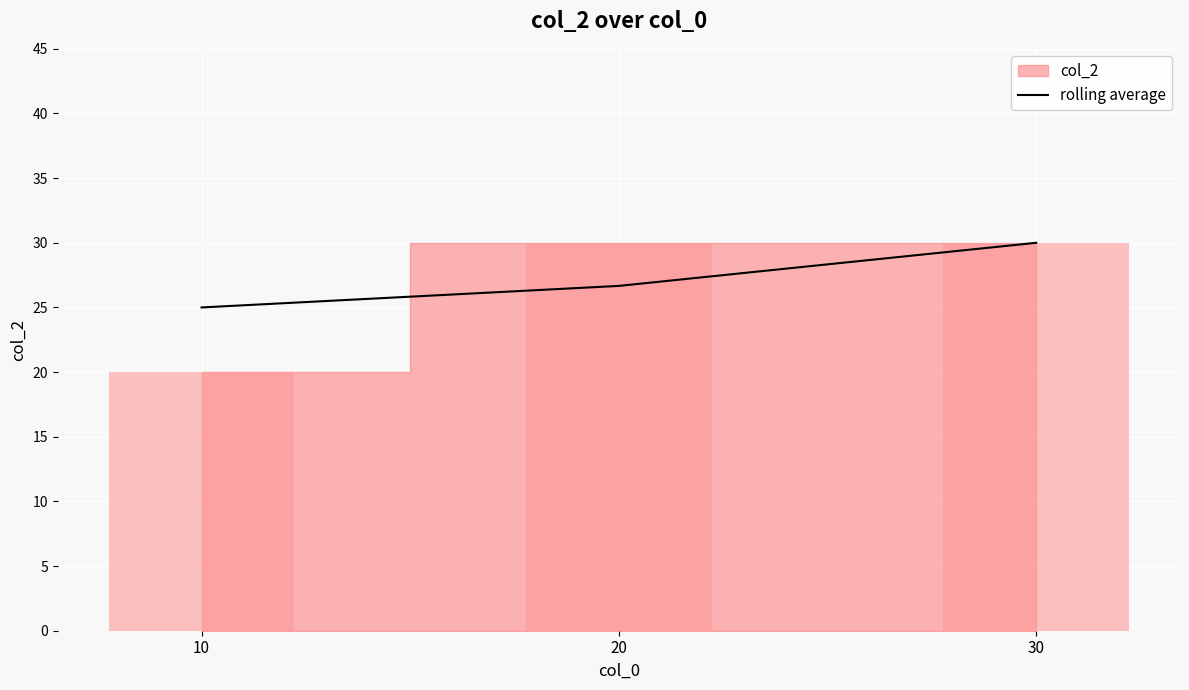

Approximately how many times larger is the value at 30 compared to 10?

1.2